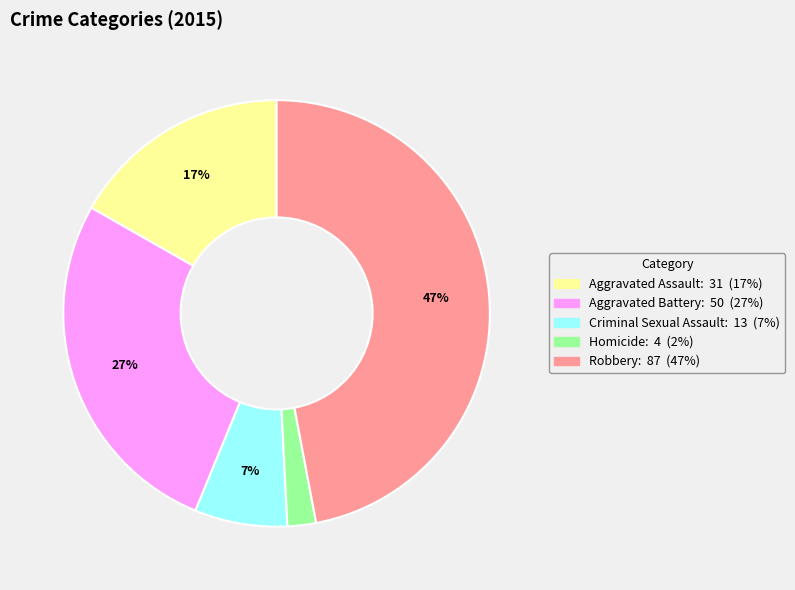

To the nearest percent, what is the difference between the largest and smallest slice percentages?

45%